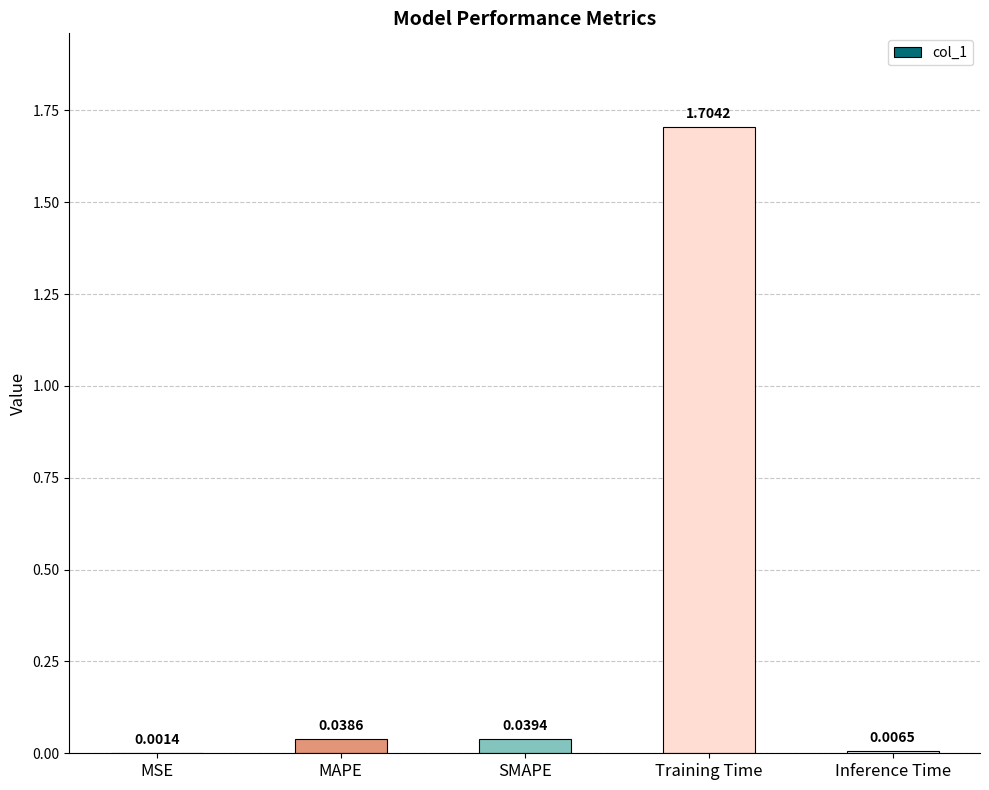

Are the bars grouped side by side (vs. stacked)?

No